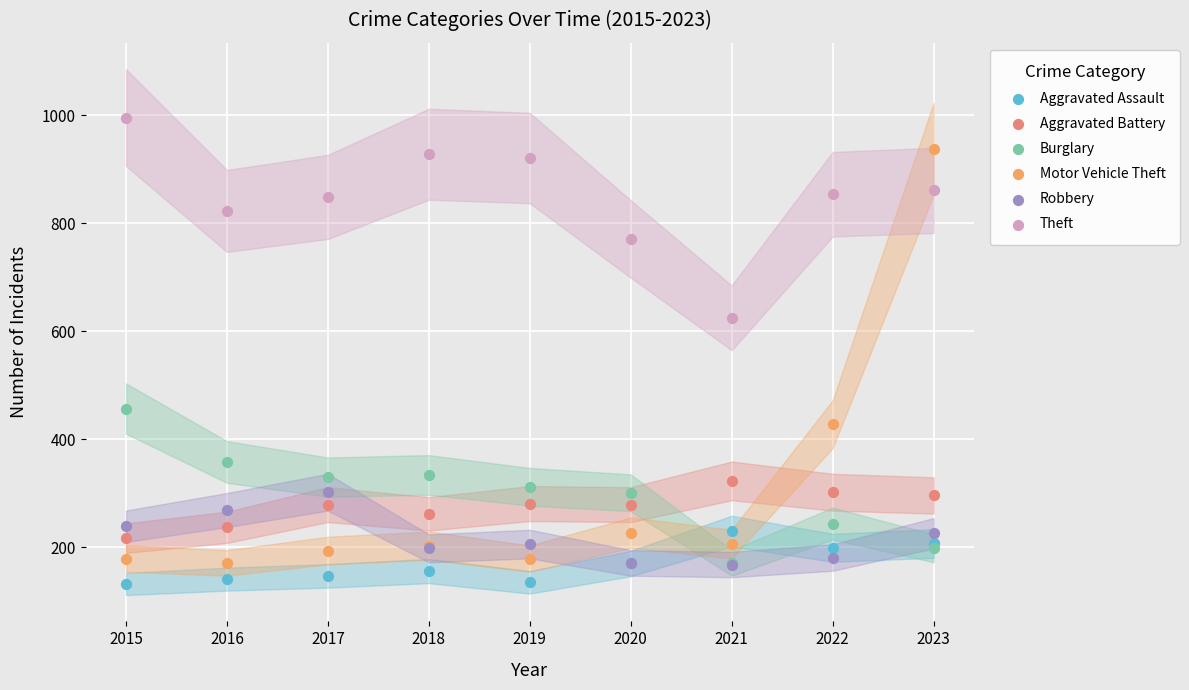

Across all series, what Y value is closest to 564?

625